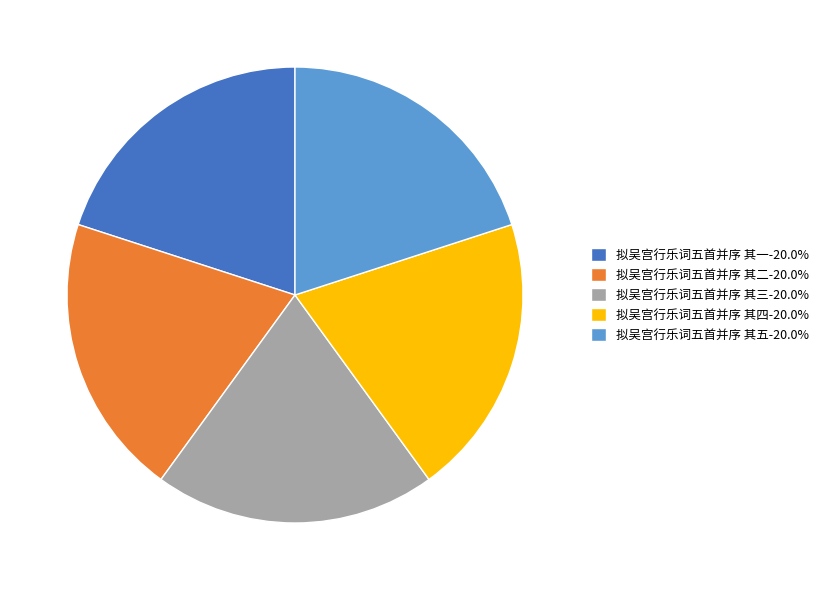

Is 拟吴宫行乐词五首并序 其四-20.0% the majority of the pie?

No